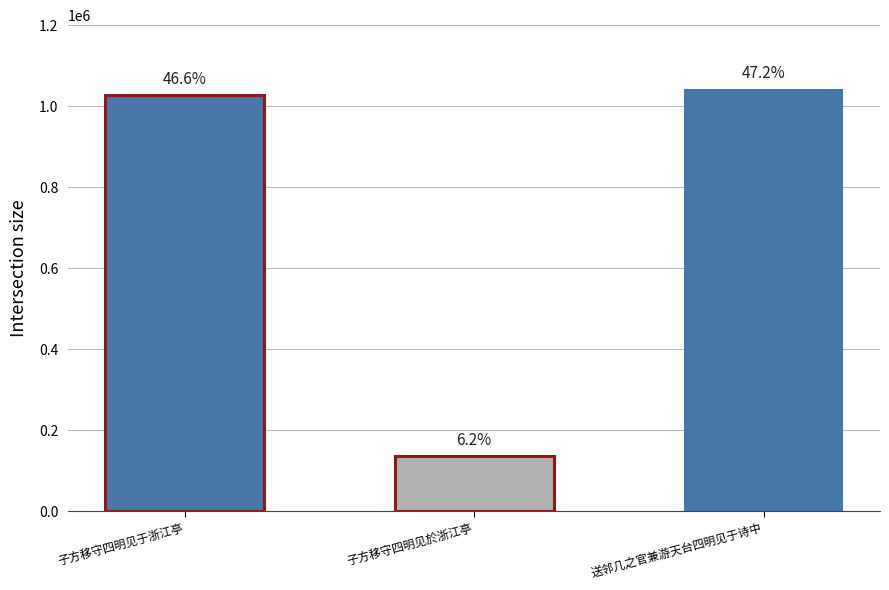

Are the bars horizontal?

No